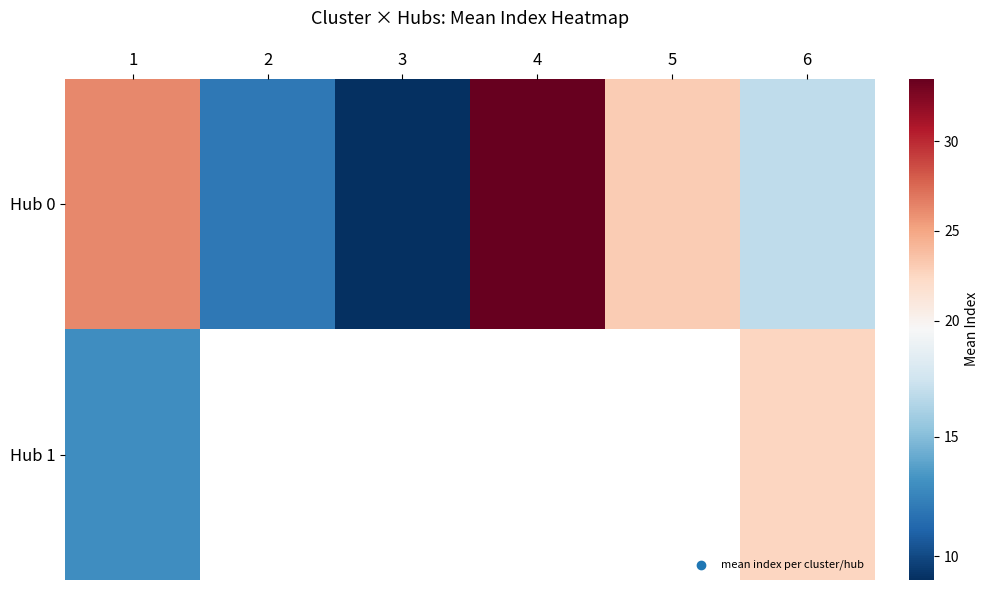

At how many categories does at least one series exceed 20?

4